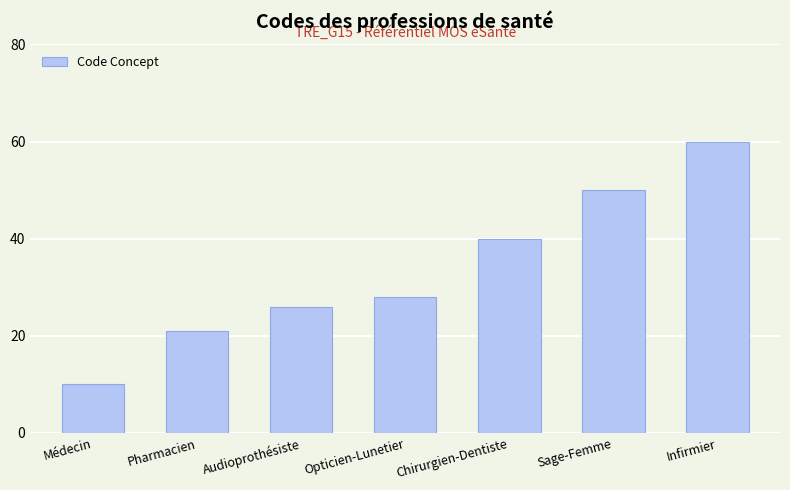

What position from the right is Médecin?

7